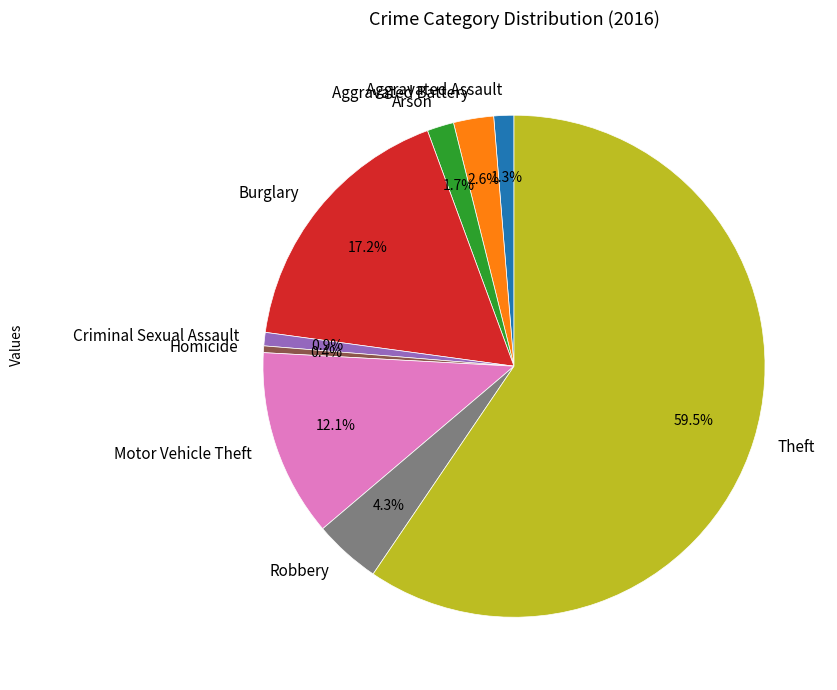

True or false: Motor Vehicle Theft accounts for 12% of the total.

True